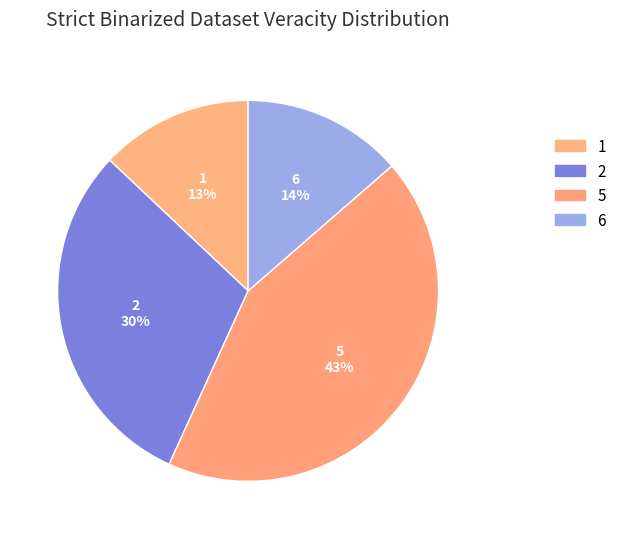

To the nearest percent, what portion does 2 represent?

30%